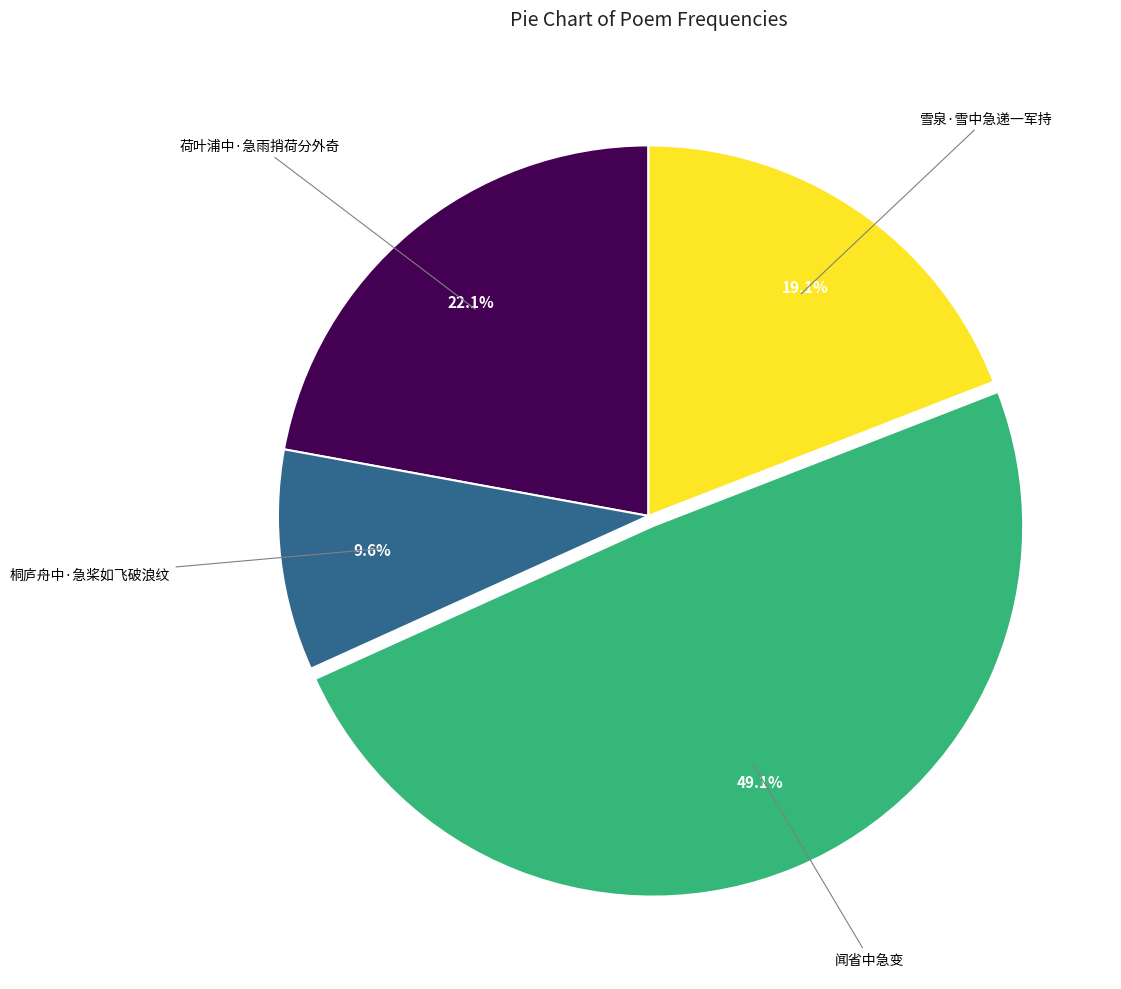

Does any single category account for the majority?

No